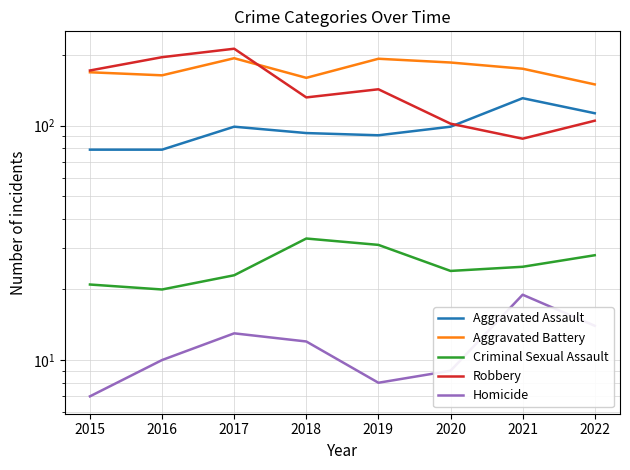

Is the value of Aggravated Battery at 2021 greater than the value of Criminal Sexual Assault at 2016?

Yes